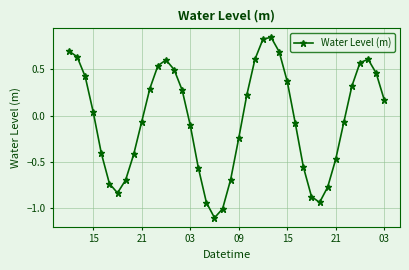

True or false: the data has more than 1 interior local peaks.

True